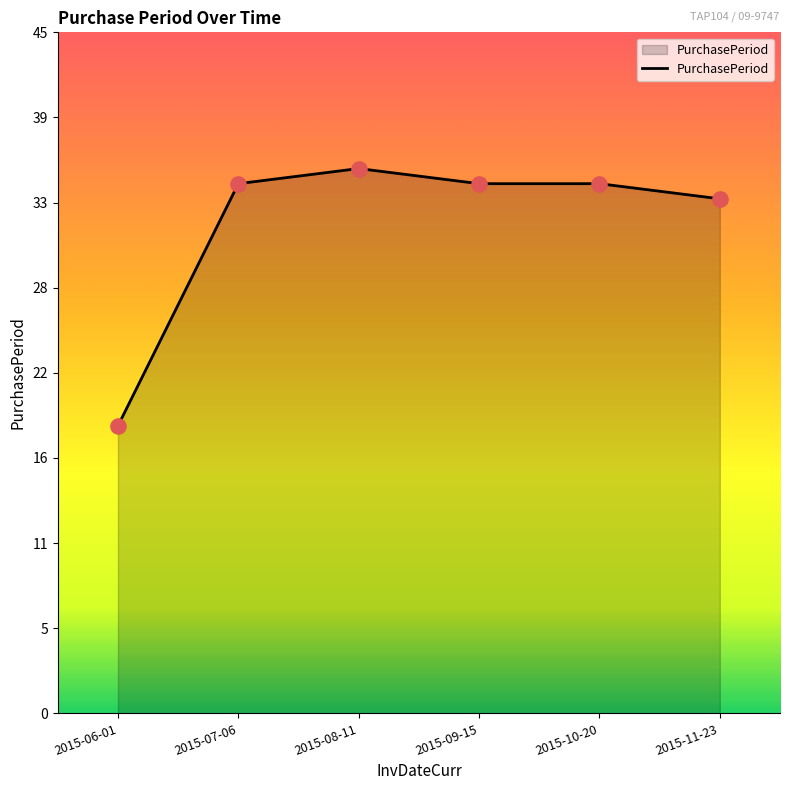

Between 2015-11-23 and 2015-07-06, which is larger?

2015-07-06